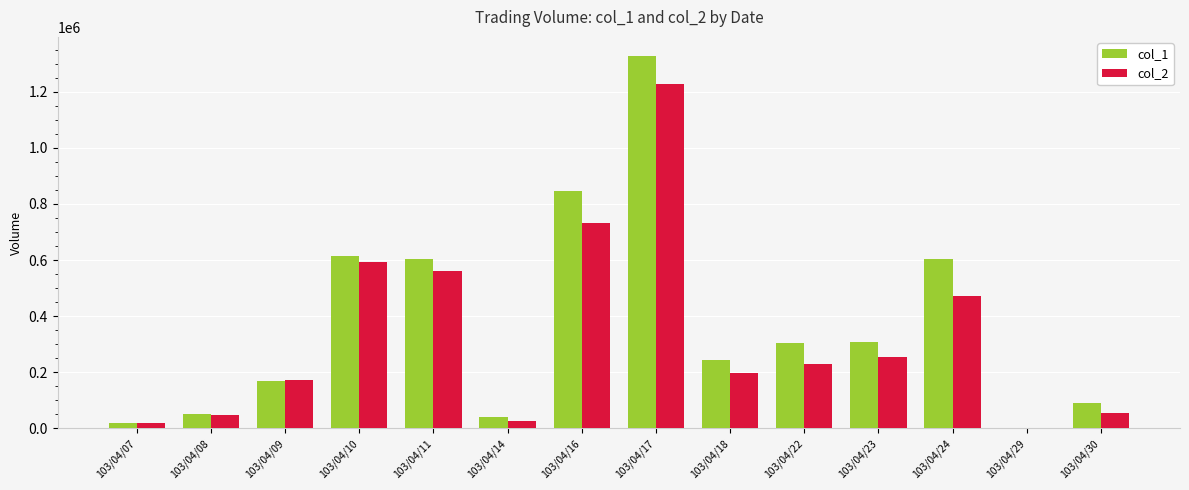

How many data points does each series have?

14